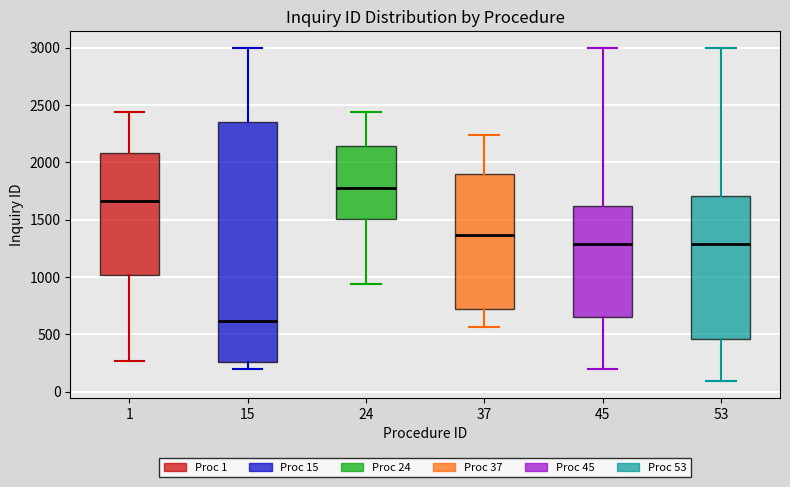

Which box is the tallest, from its lower edge to its upper edge?

15